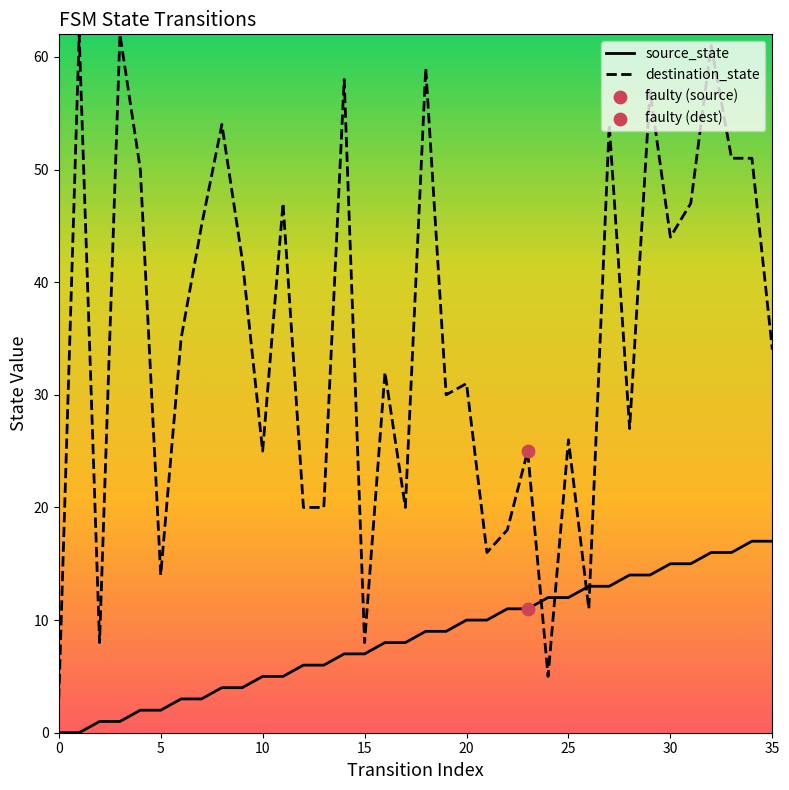

Which series has the widest spread of values?

destination_state